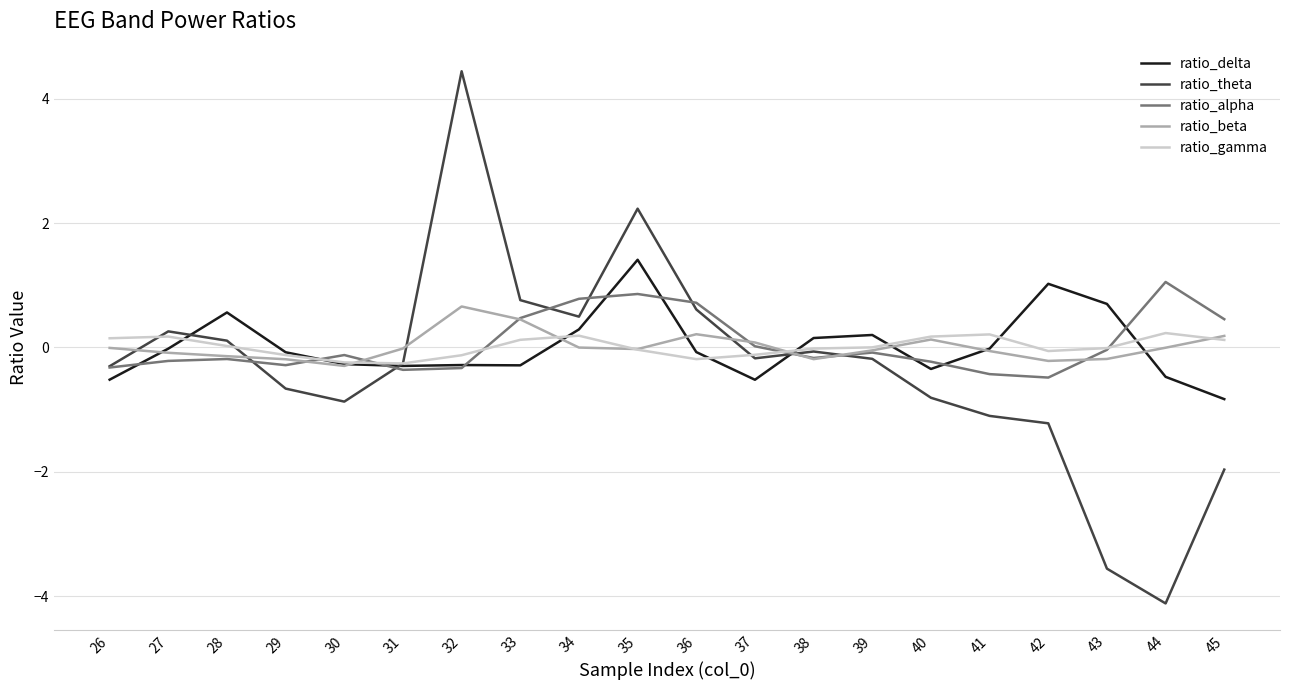

What is the maximum value for ratio_beta?

0.7